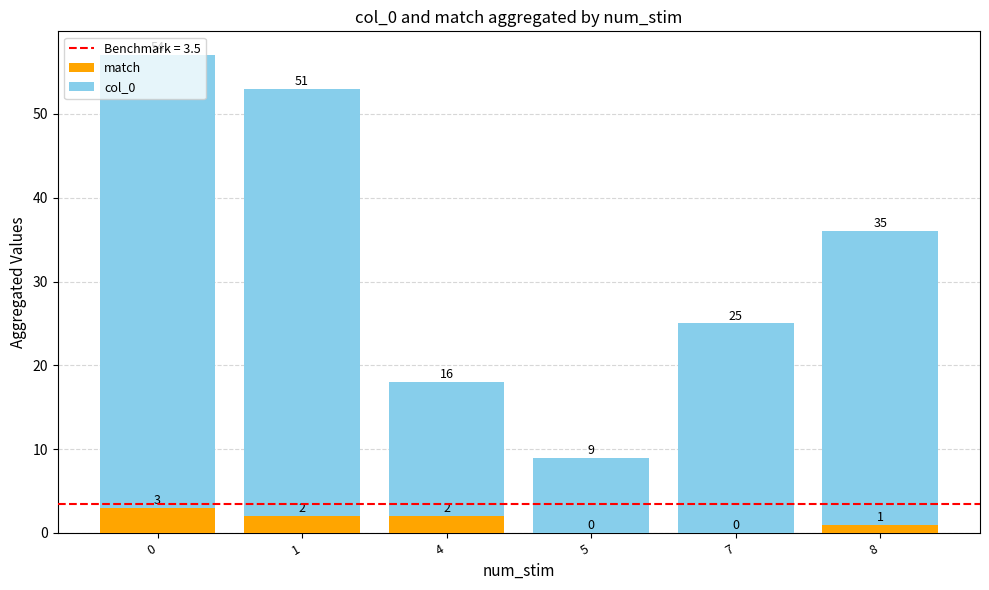

The value of match at 4 is 0. True or false?

False